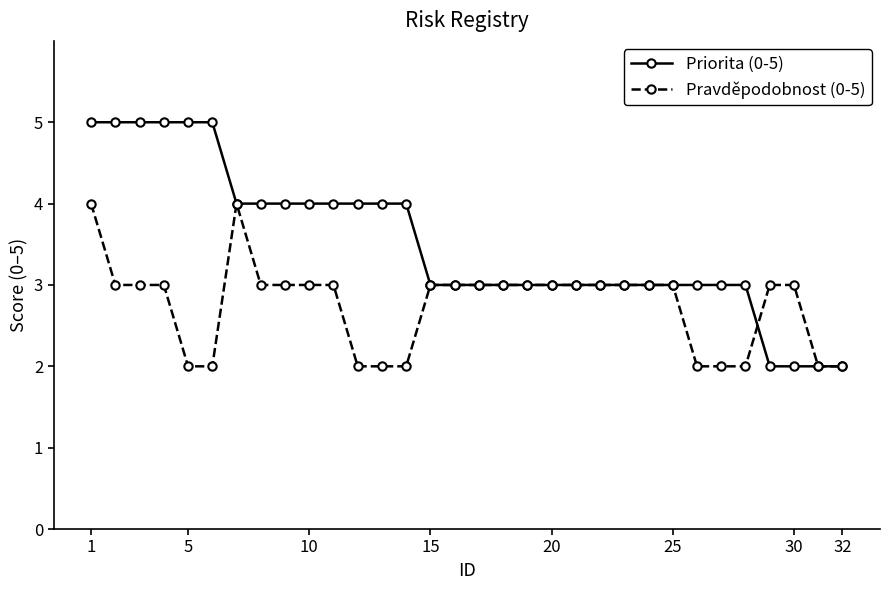

What is the lowest value of the Priorita (0-5) series?

2